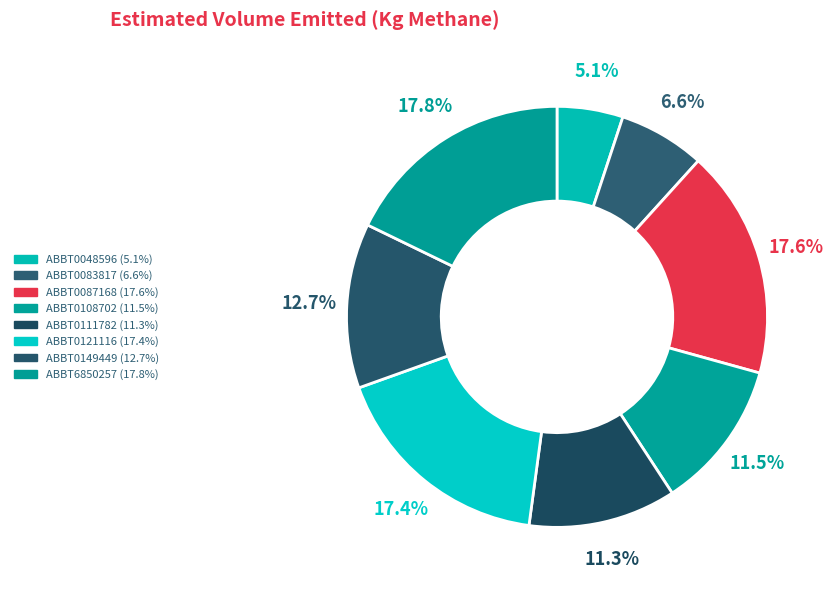

How many segments does this pie chart have?

8